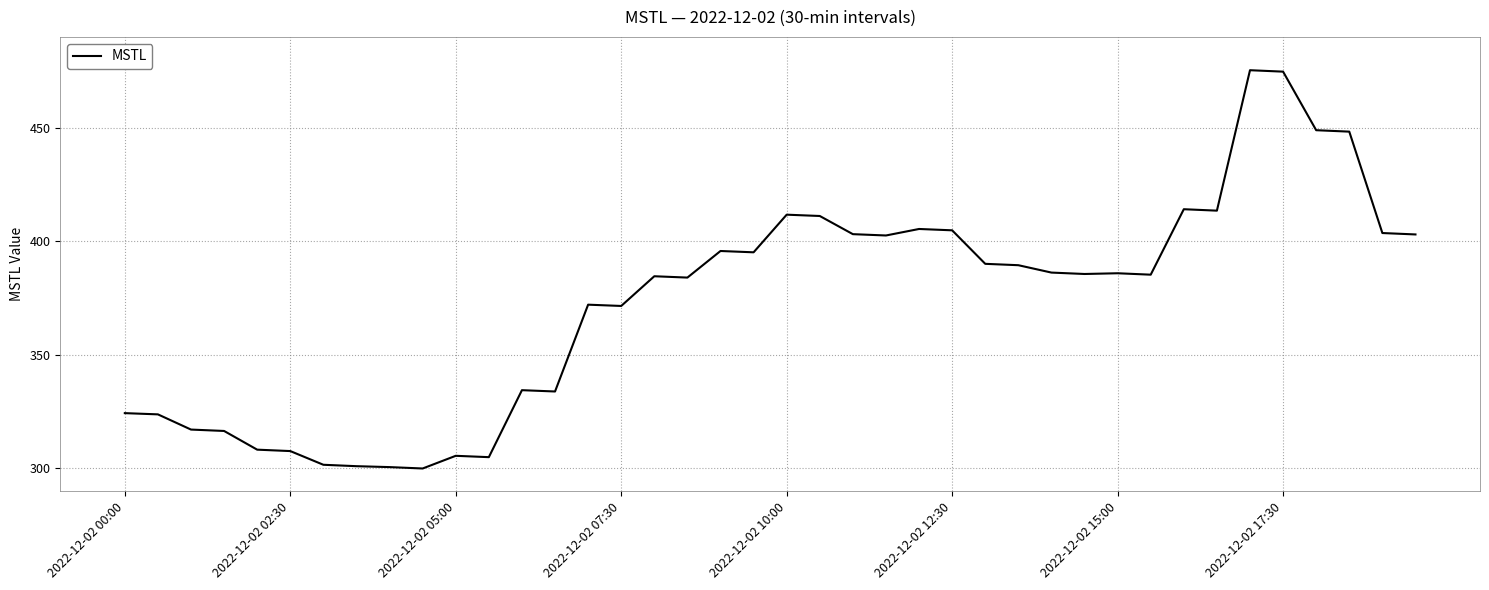

What is the smallest value displayed?

300.0